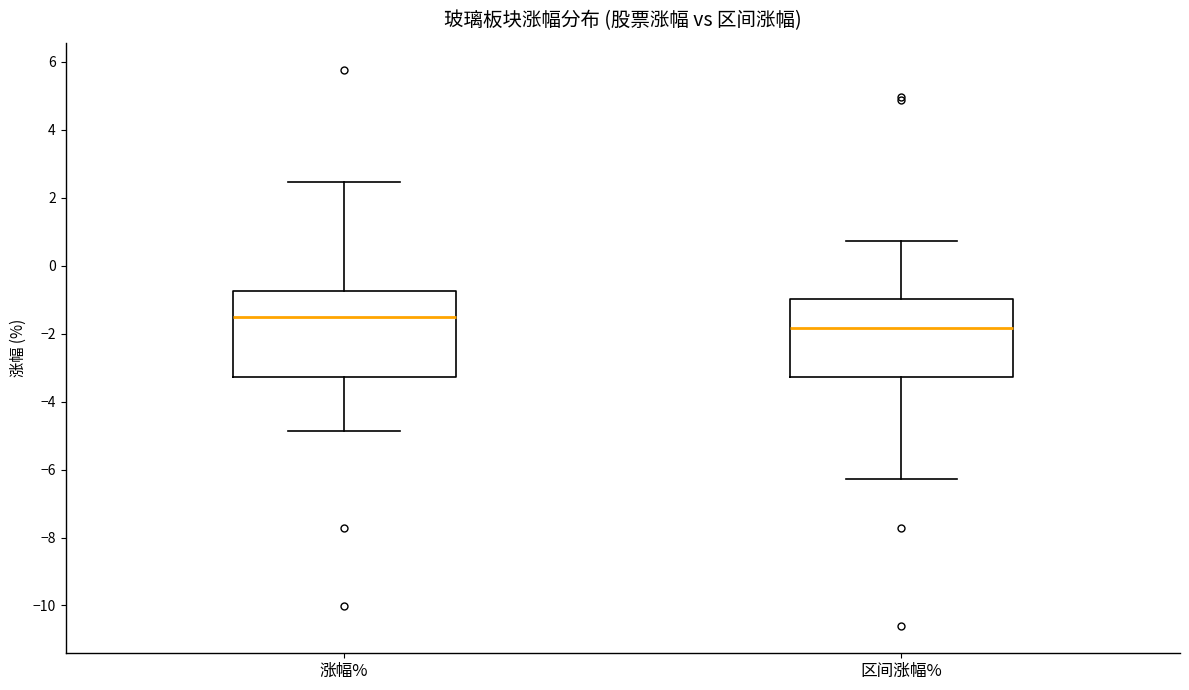

Reading left to right, transcribe this box plot: for each box, give where its median line is, the range the box spans, and where its two whiskers end, as read against the y-axis. The values are not printed on the chart, so give them approximately, as read against the axis.

涨幅%: median -1.4, box -3.2 to -0.8, whiskers -4.8 to 2.4
区间涨幅%: median -1.8, box -3.2 to -1.0, whiskers -6.2 to 0.8